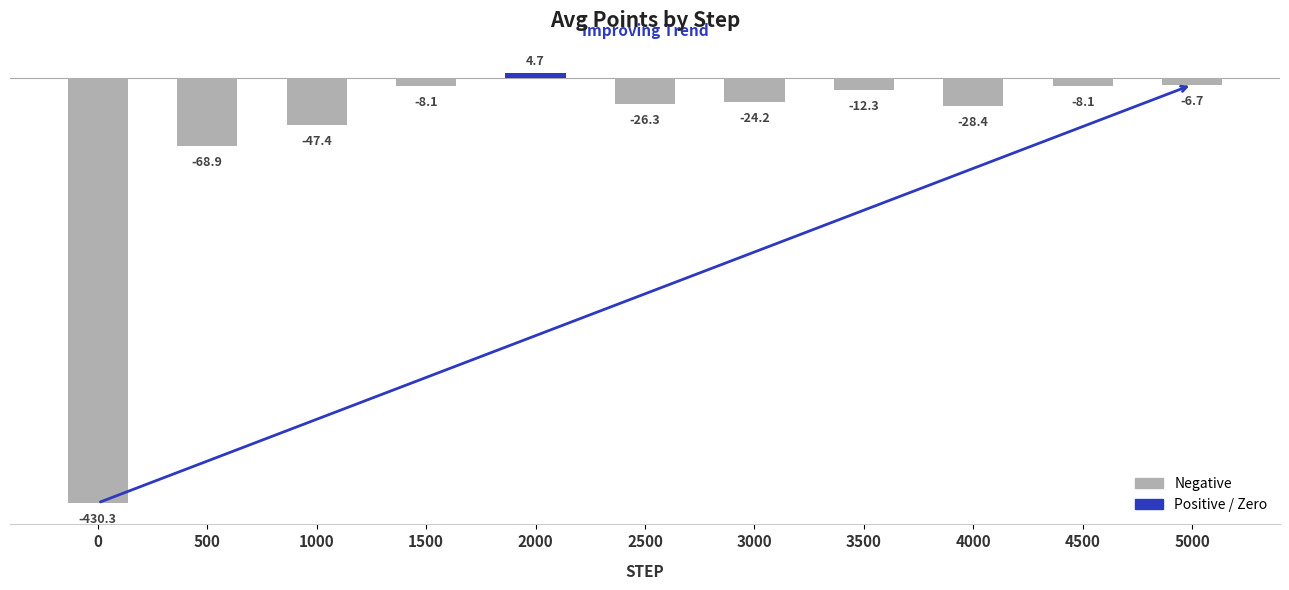

What is the change in value from 500 to 3500?

+56.6